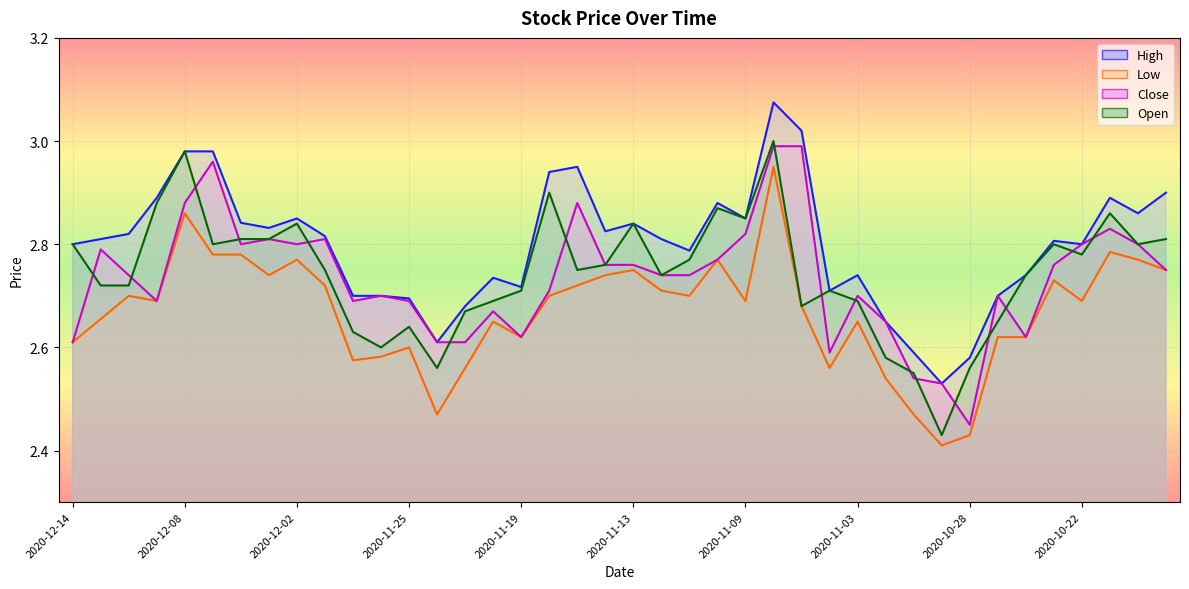

What is the difference between the Close values at 2020-11-06 and 2020-11-13?

0.2